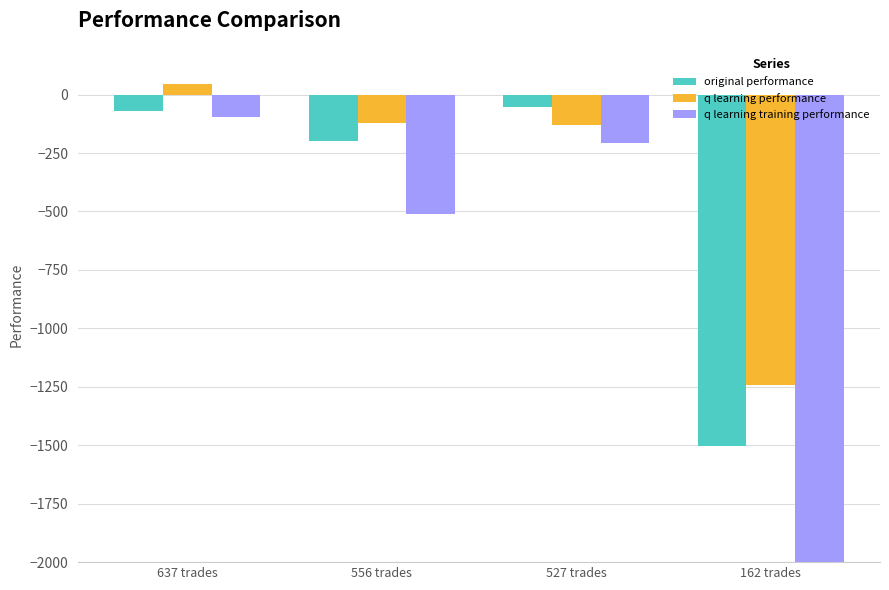

What is the average value of the q learning training performance series?

-12703.2